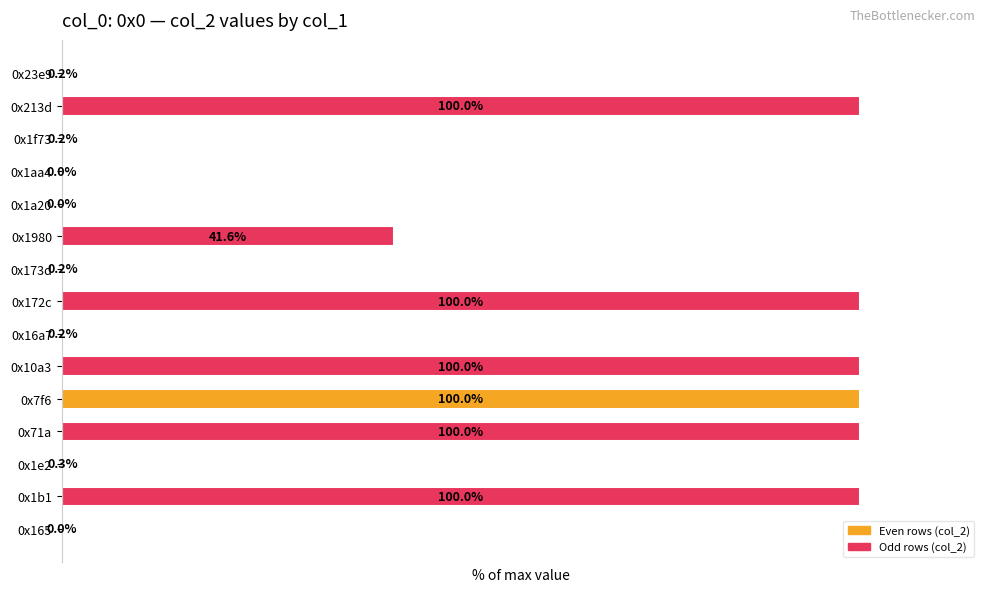

Are the bars horizontal?

Yes